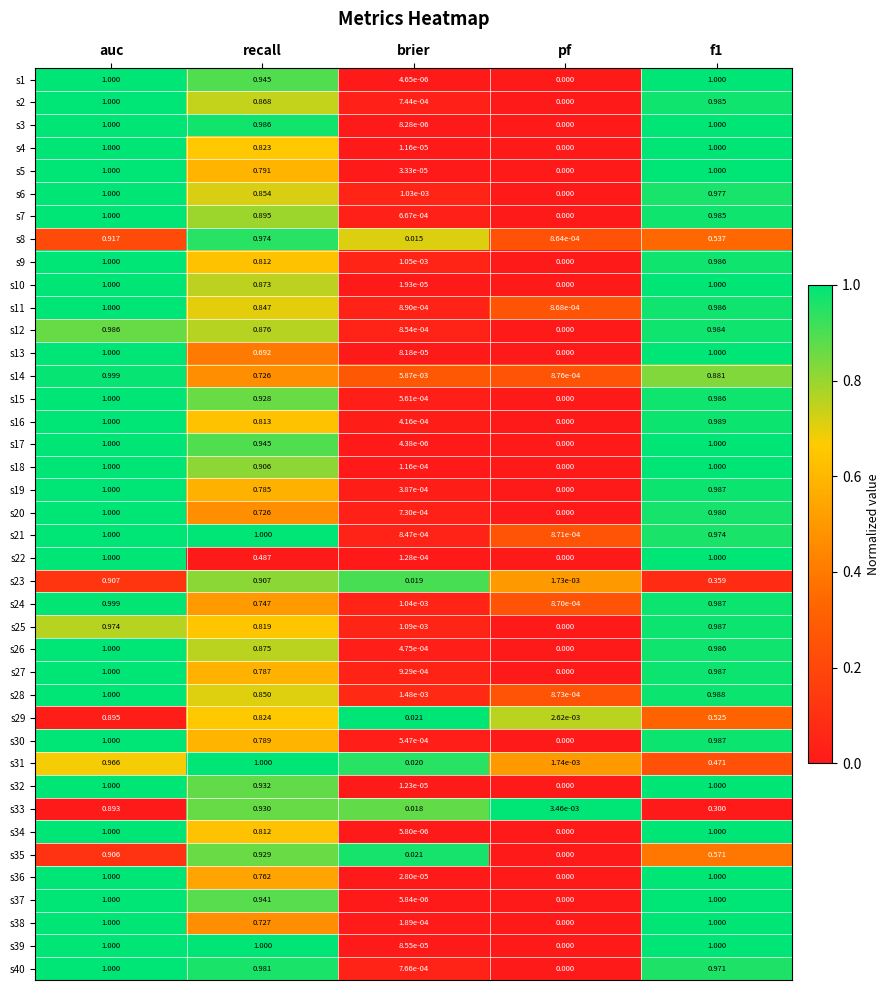

Between recall and brier, which series saw the biggest shift?

s39